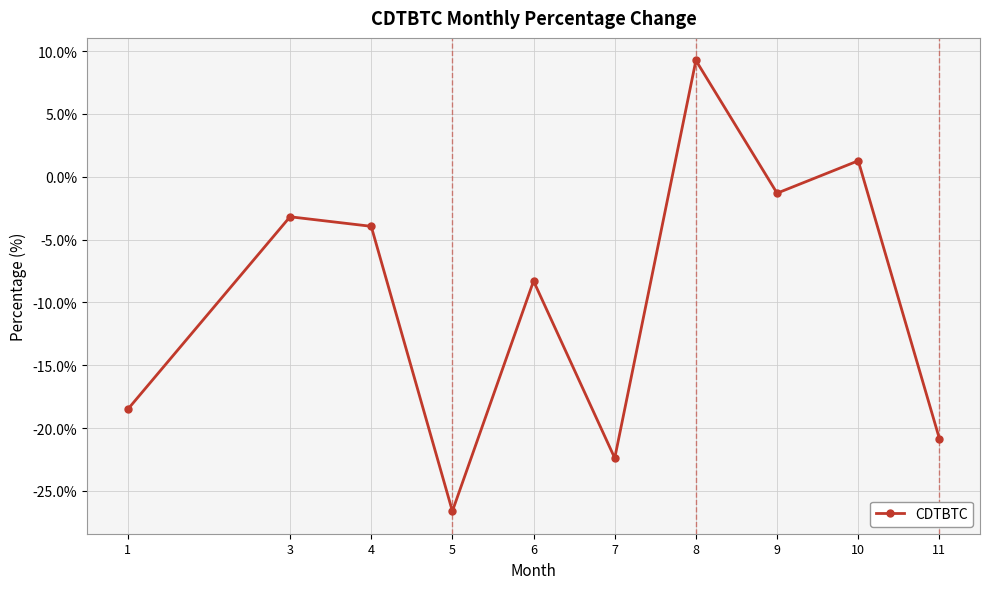

Reading left to right, extract all data points from this chart.

-18.5	-3.2	-3.9	-26.6	-8.3	-22.4	9.3	-1.3	1.3	-20.8